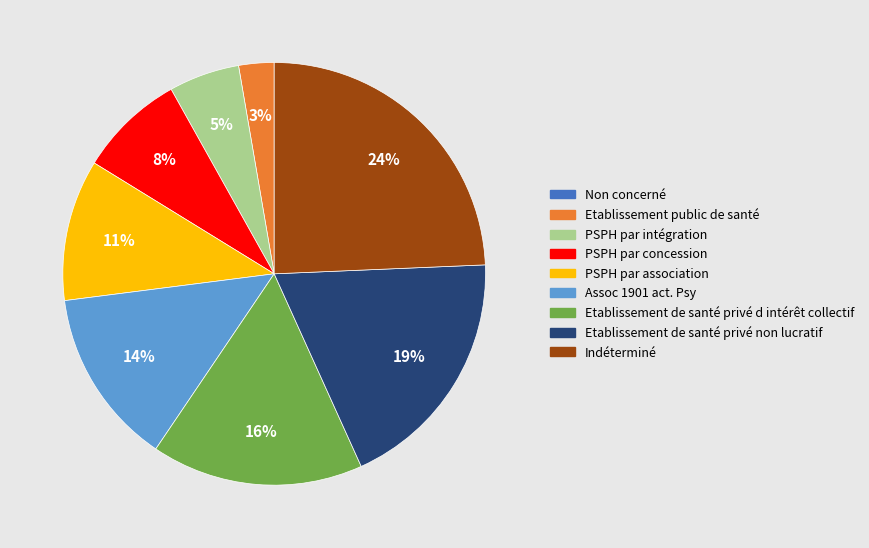

What is the largest slice in the pie chart?

Indéterminé